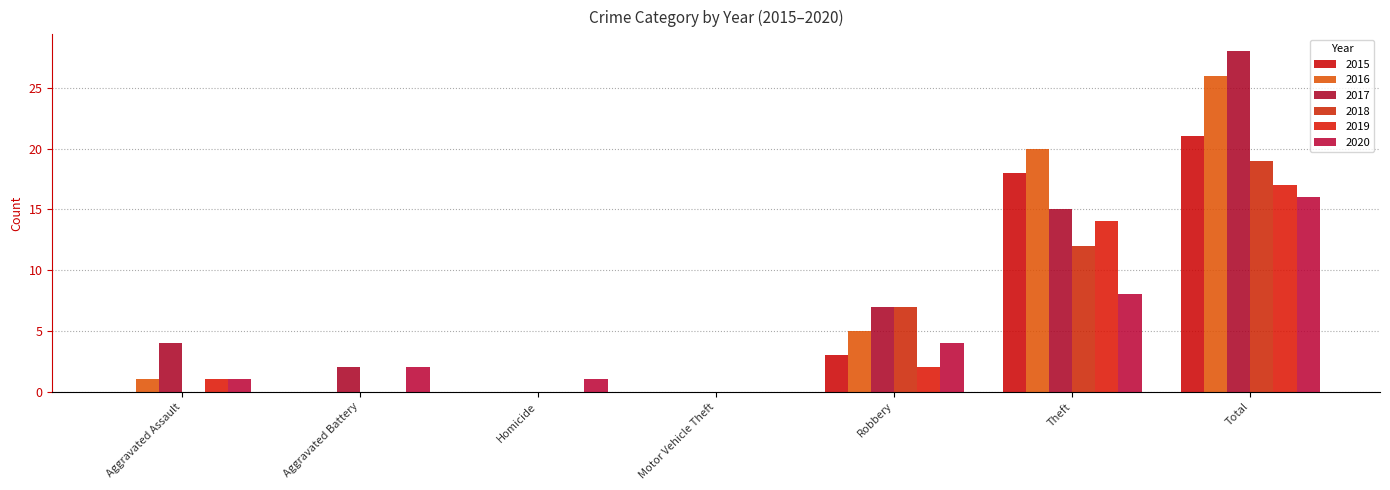

How many groups of bars are there?

7